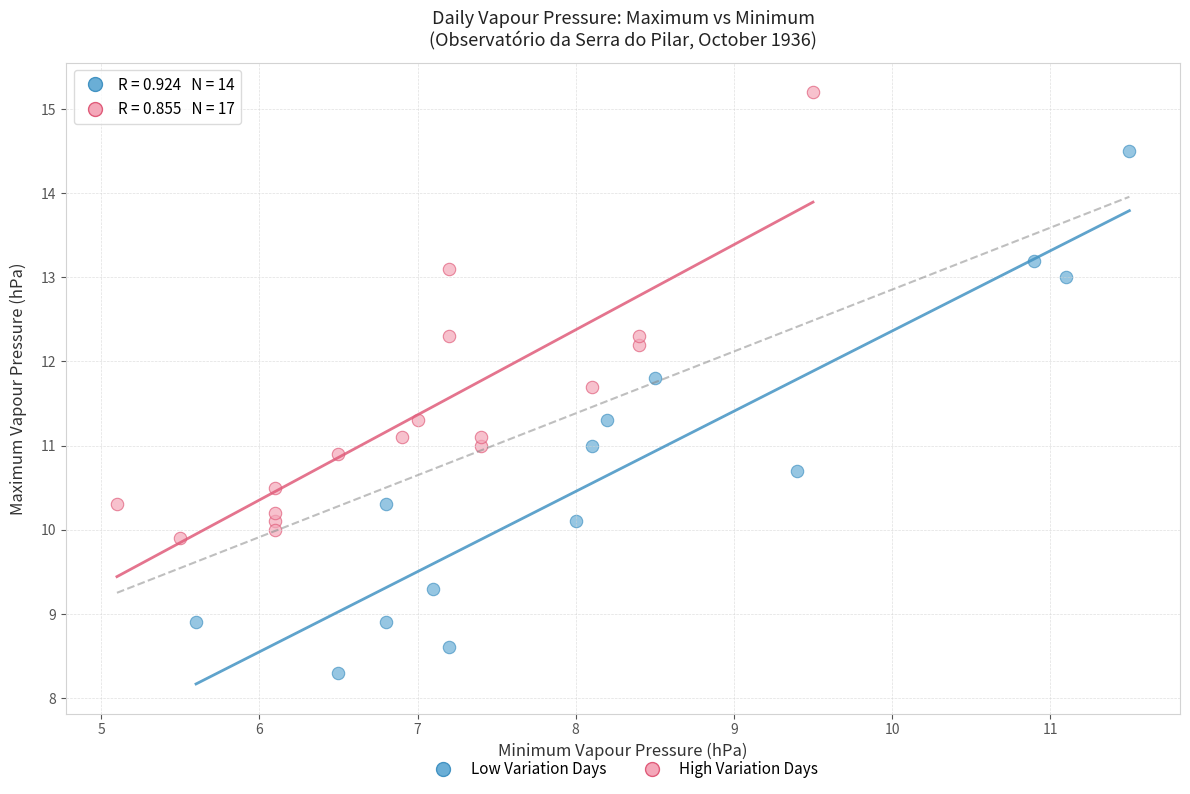

Which series reaches the maximum Y coordinate?

High Variation Days